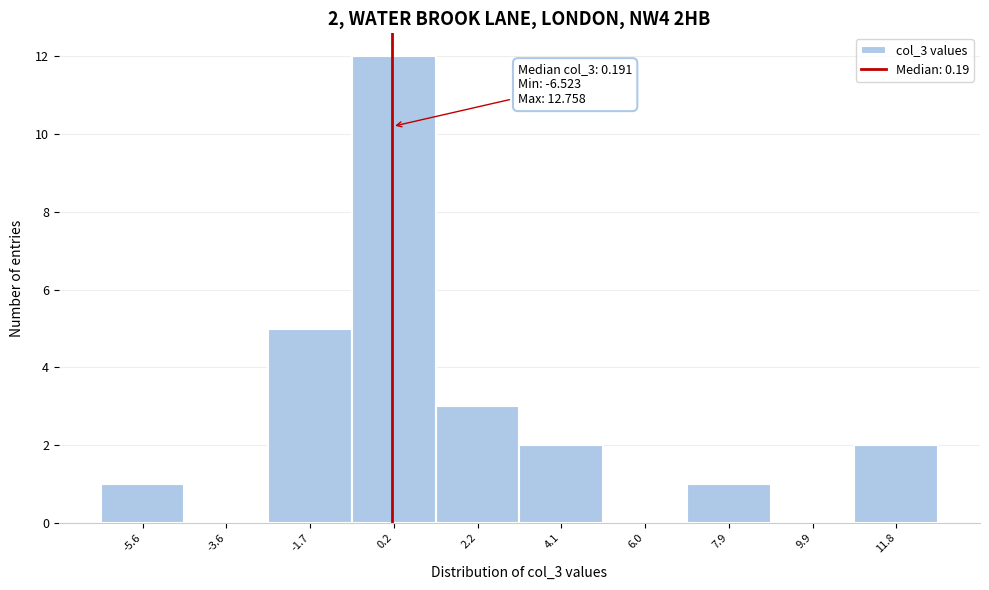

Over which range of the x-axis is the bar tallest?

-0.8 to 1.2